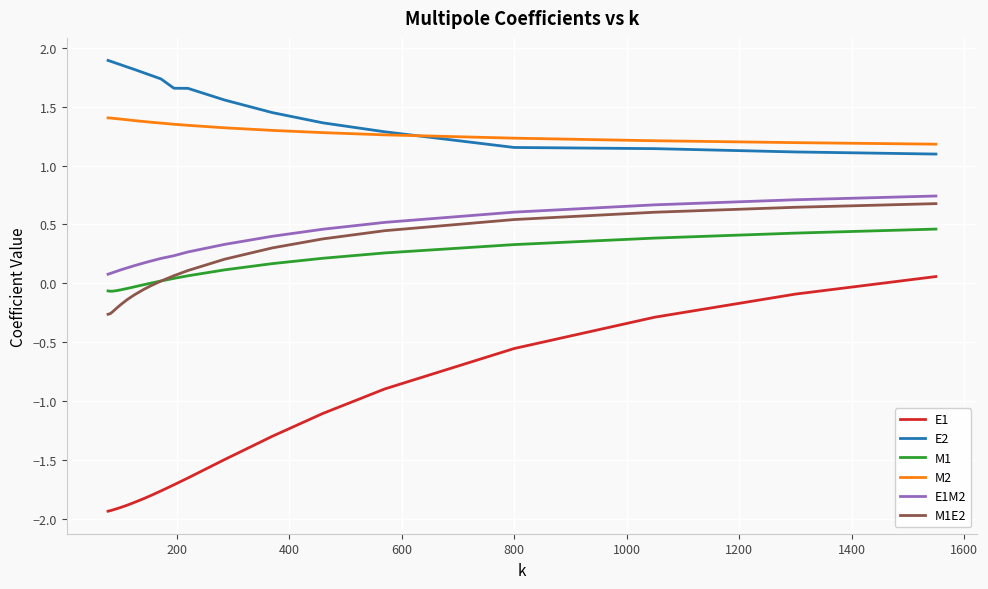

Which series has the largest total across all categories?

E2